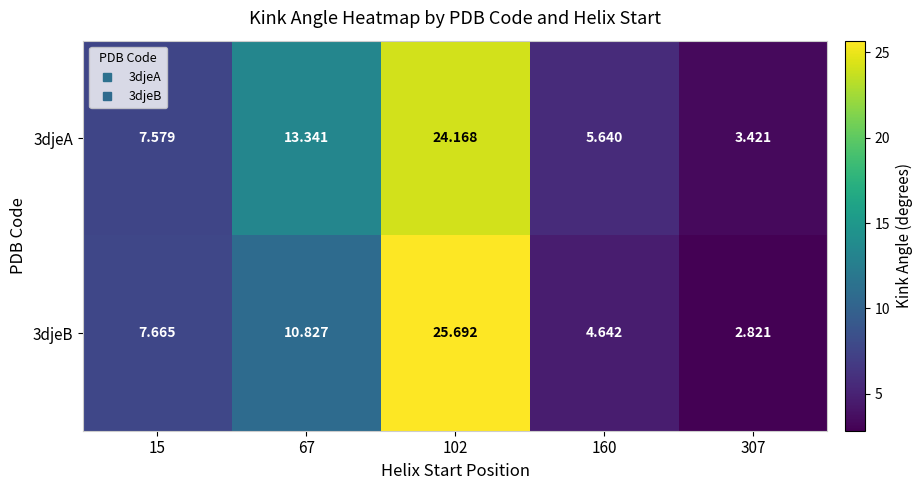

How many values in the 3djeA series are below 7?

2